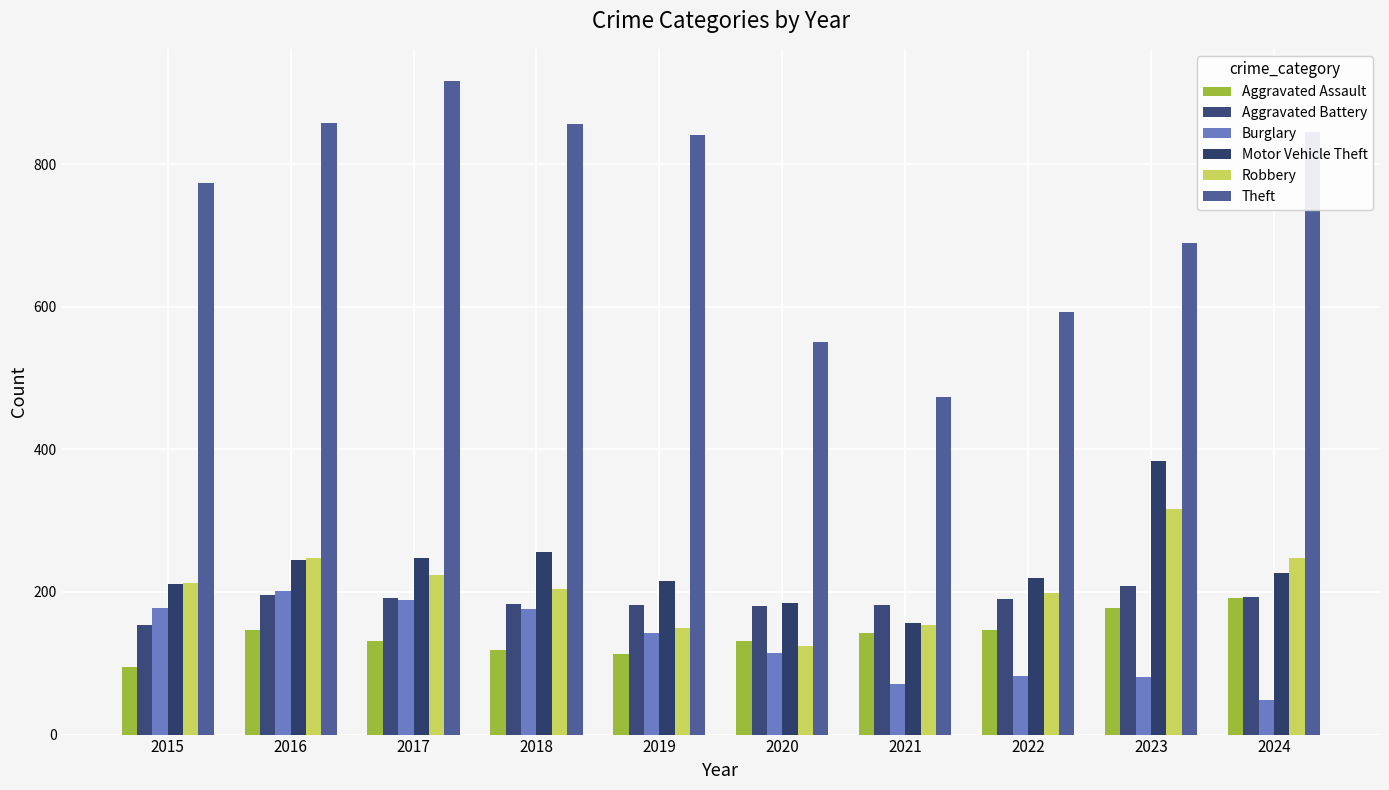

The Motor Vehicle Theft series shows 245 at 2016. True or false?

True